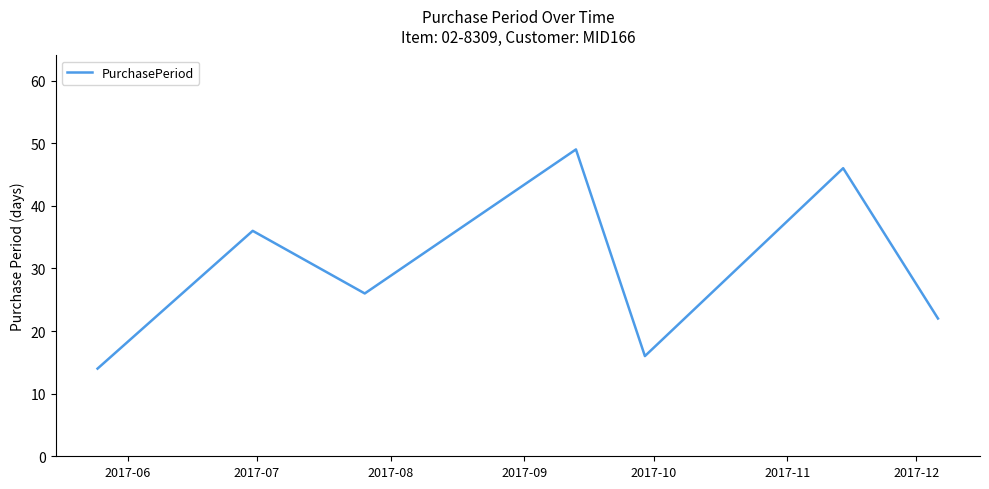

What is the greatest value displayed?

49